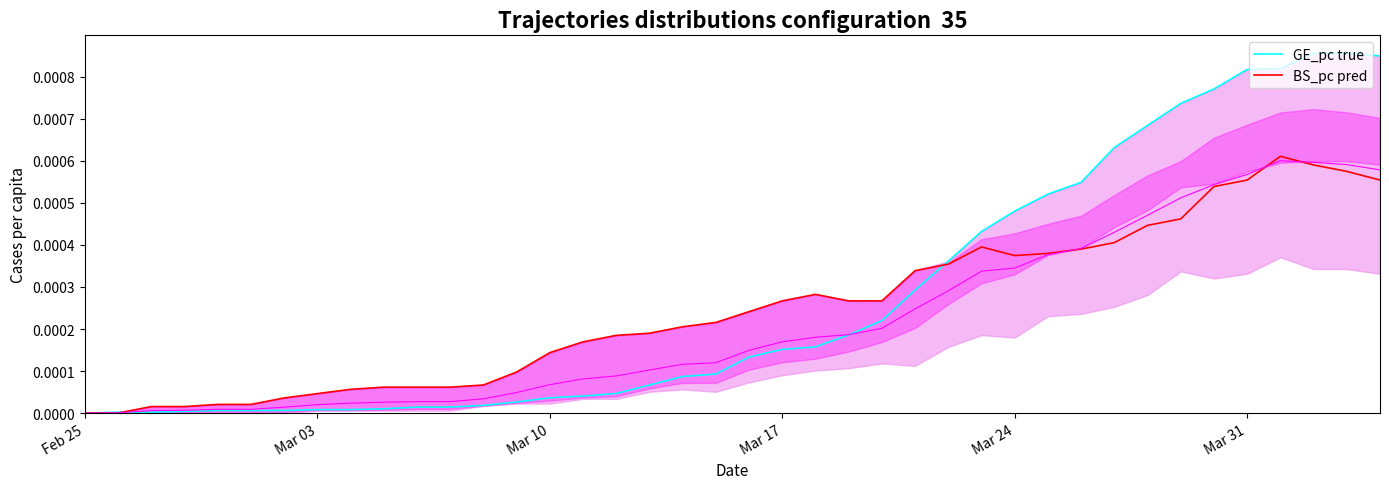

The value of BS_pc pred at Mar 24 is 0.0. True or false?

False